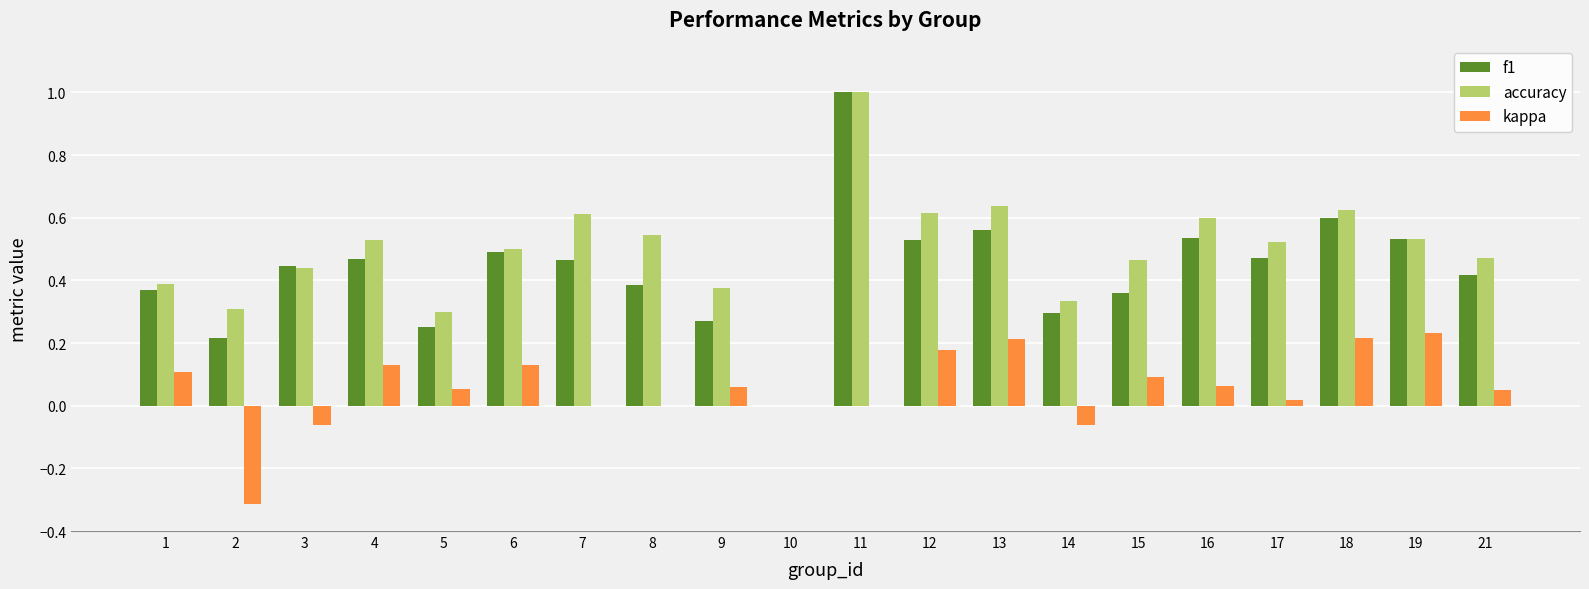

What is the highest value of the accuracy series?

1.0